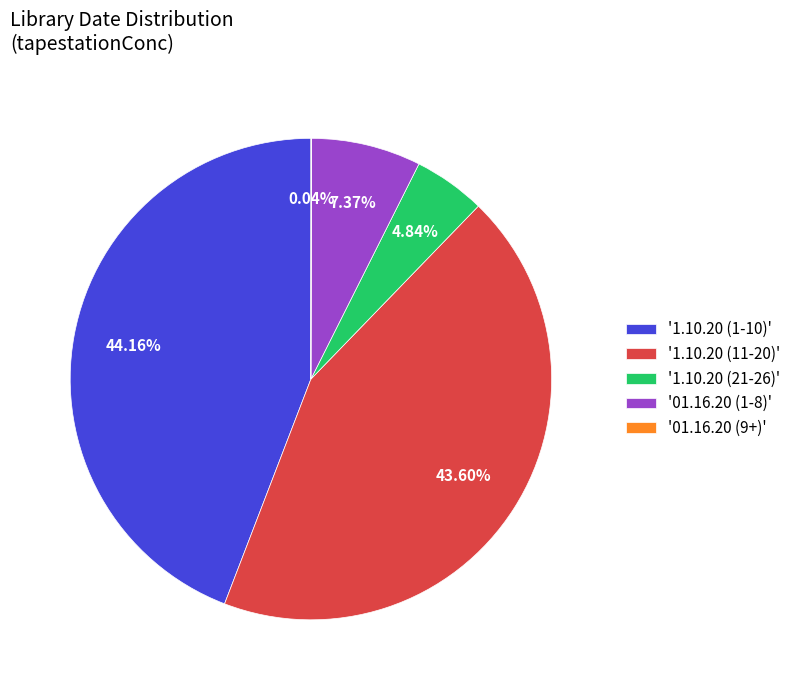

To the nearest percent, what is the average slice percentage?

20%